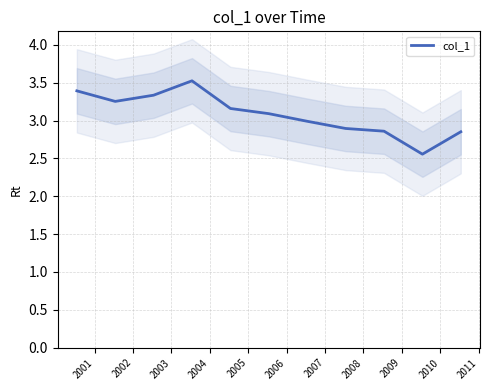

Is this an area chart (filled region under the line)?

No